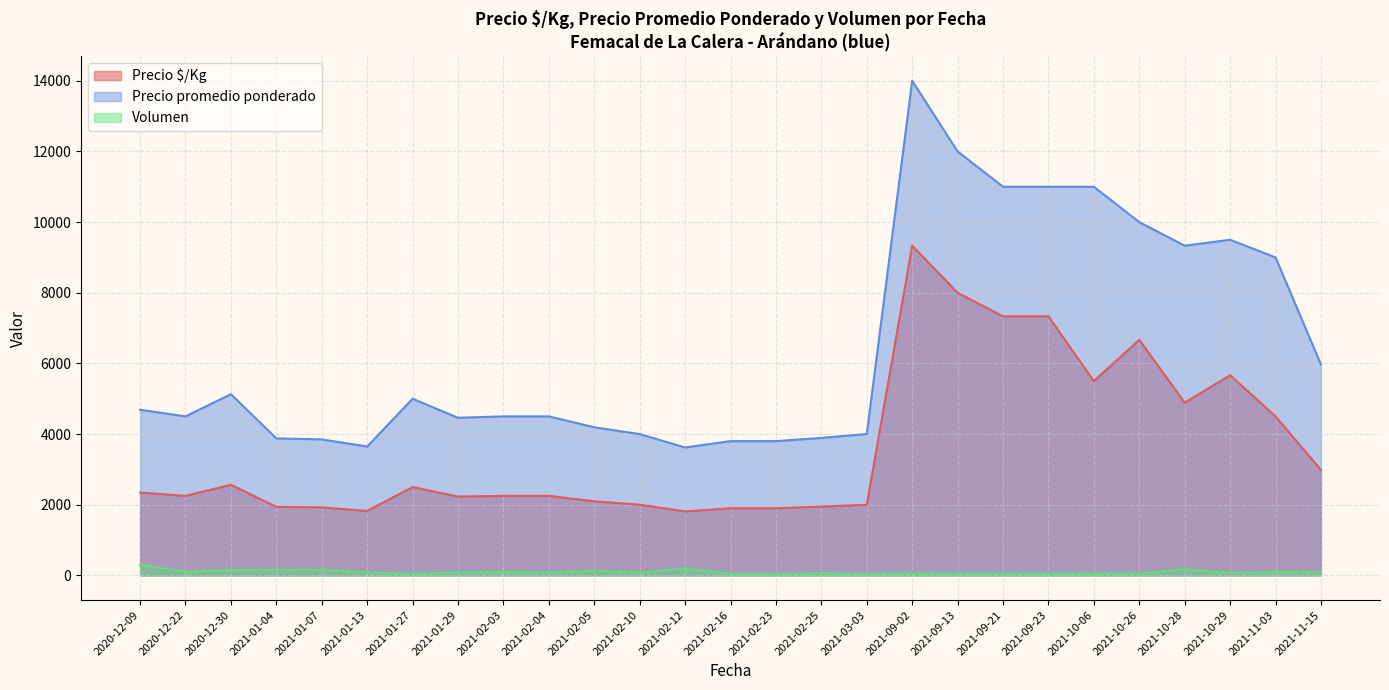

What is the maximum value shown in the chart?

14000